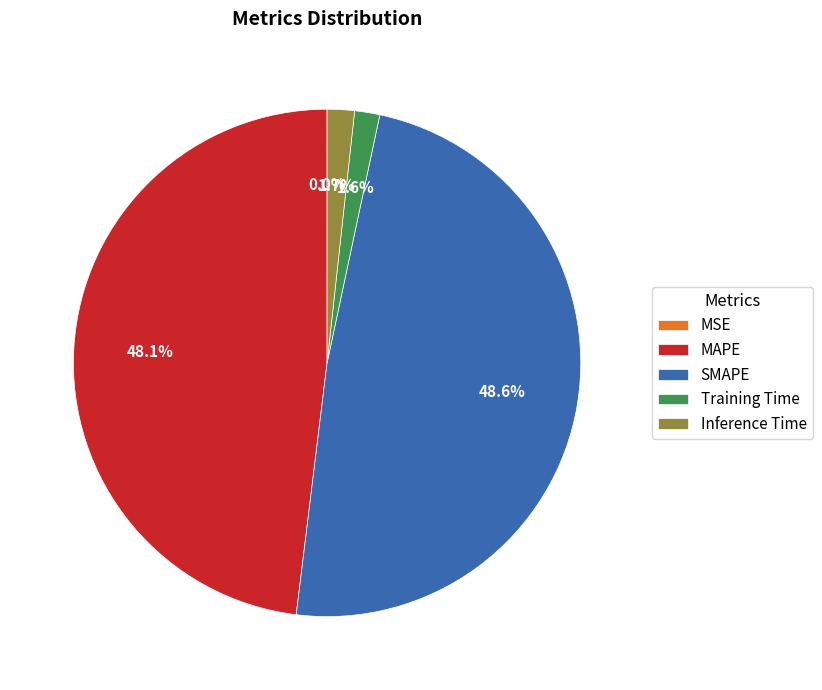

To the nearest percent, what is the combined percentage of SMAPE and MAPE?

97%